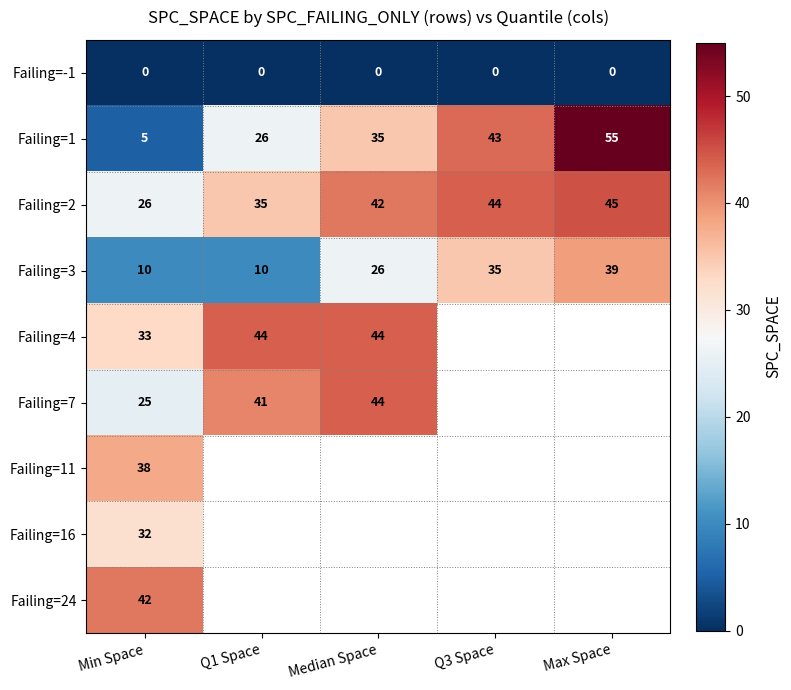

What is the spread (max minus min) of values at Min Space?

42